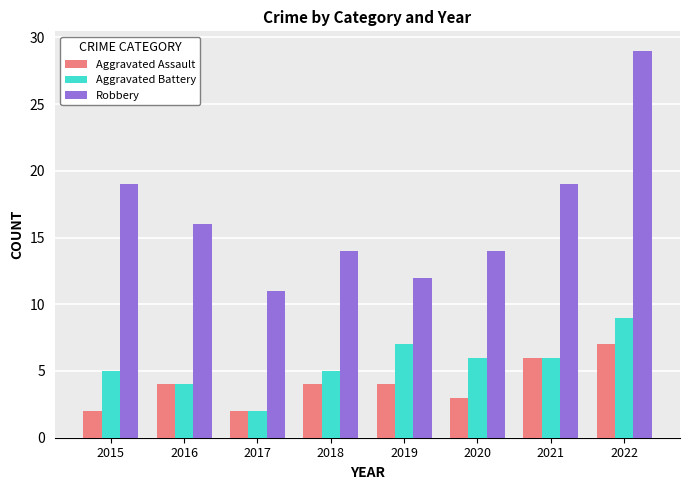

How many distinct data groups are displayed?

3